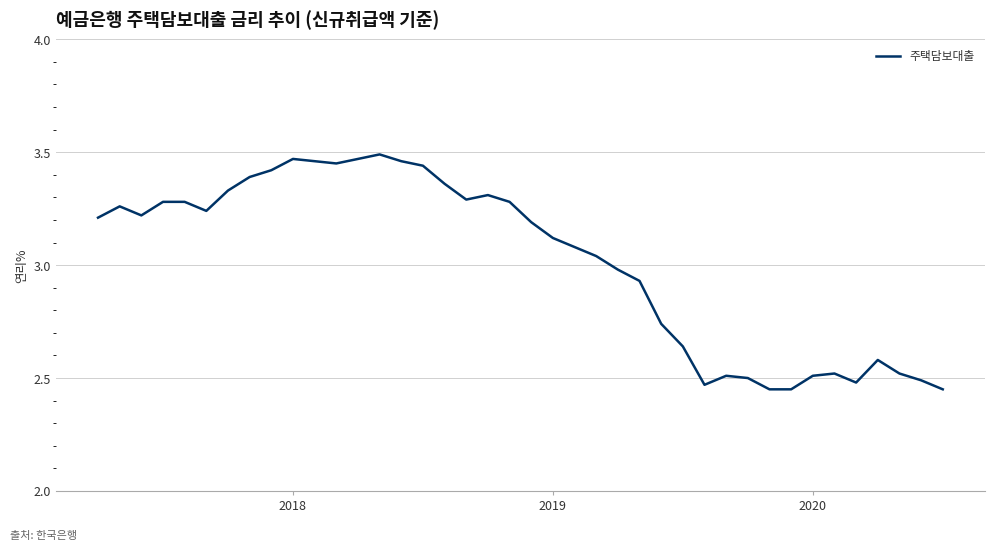

How many values are below 3?

16